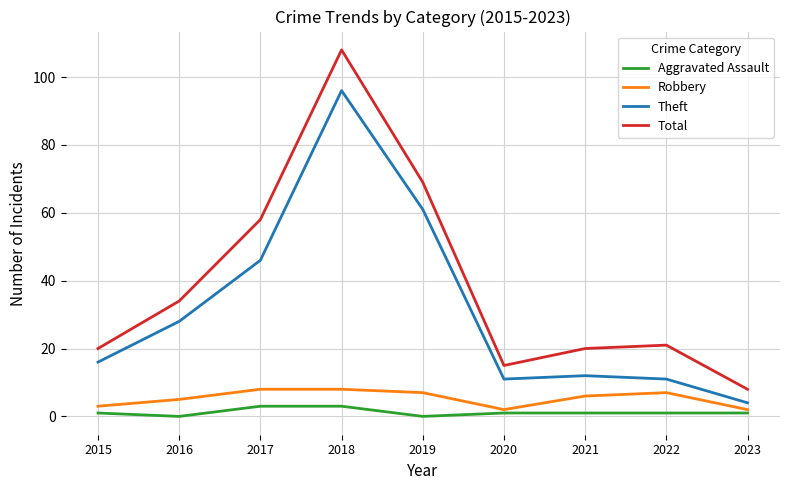

Which category has the lowest value in the Total series?

2023